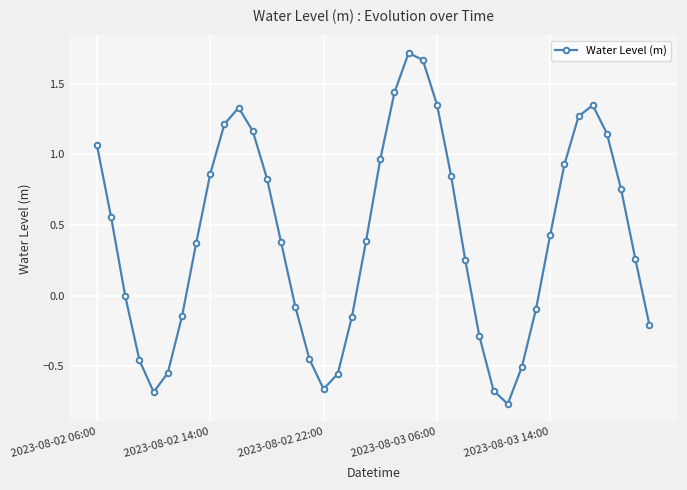

What is the difference between the maximum and second lowest values?

2.4